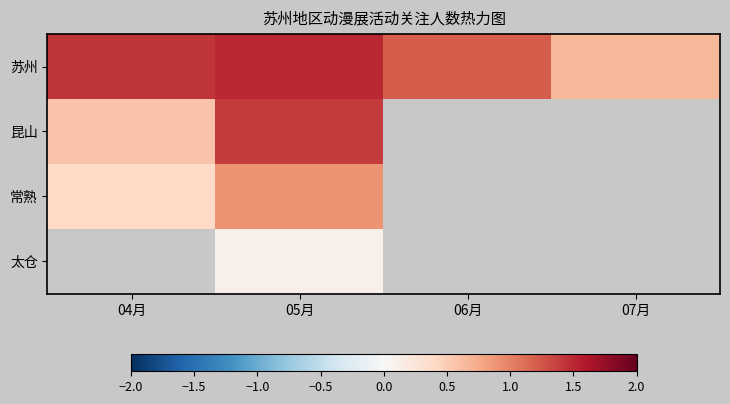

How many data points in 苏州 are above 1?

3